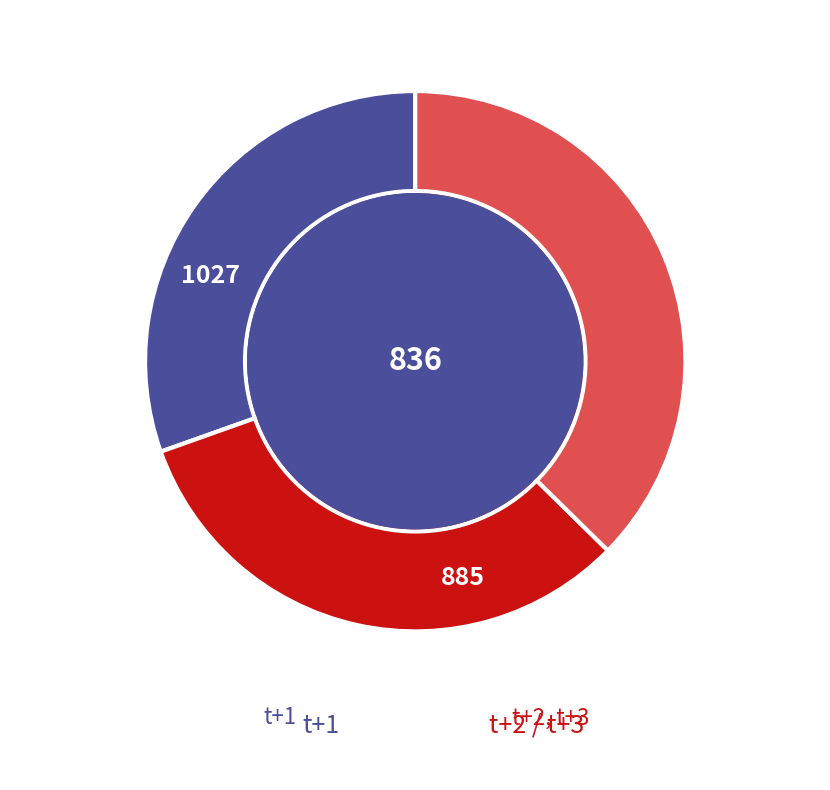

Is there any slice that represents more than half of the pie?

No